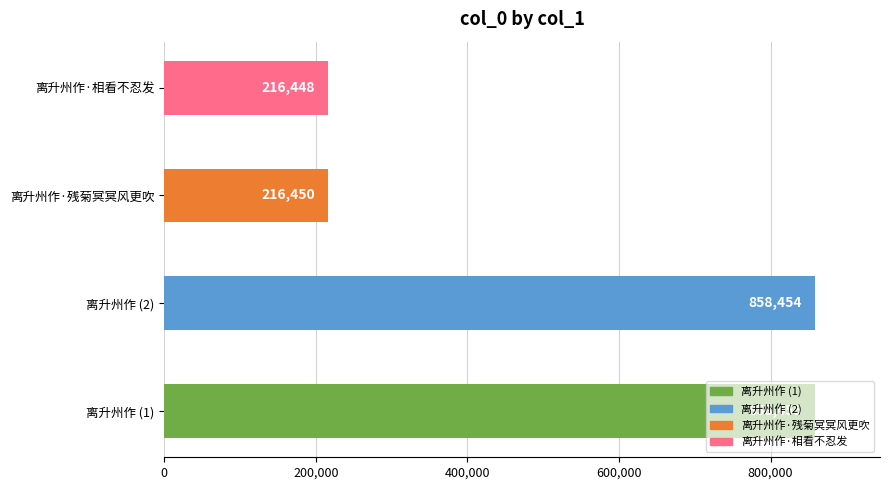

Between 离升州作 (2) and 离升州作 (1), which is larger?

离升州作 (1)